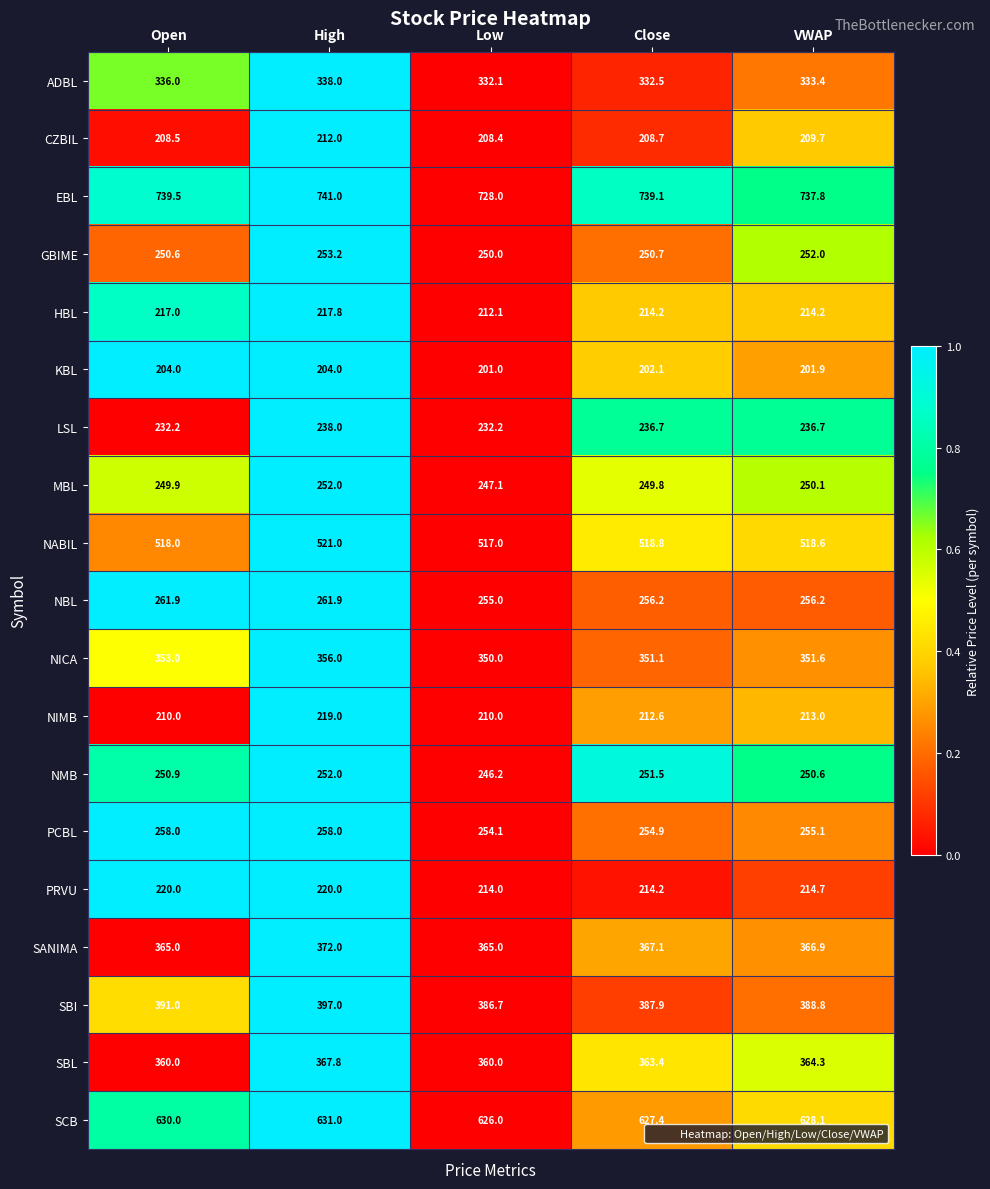

At which label is NICA closest to 353?

Open